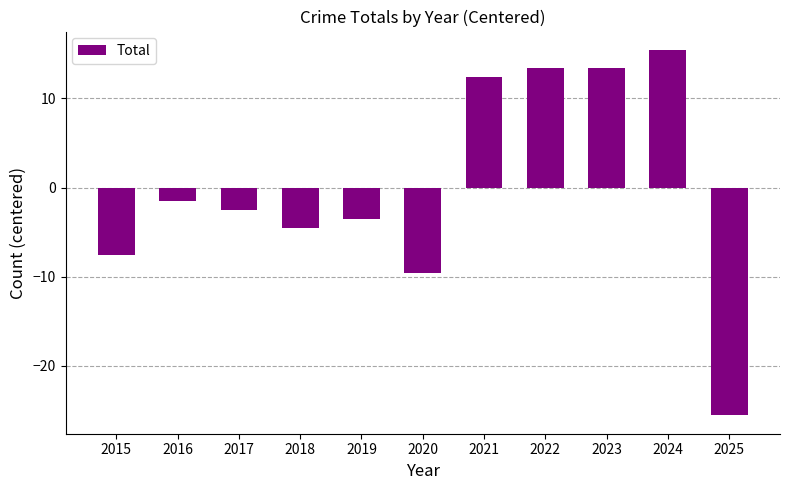

Is it true that the value at 2022 is 13.5?

True